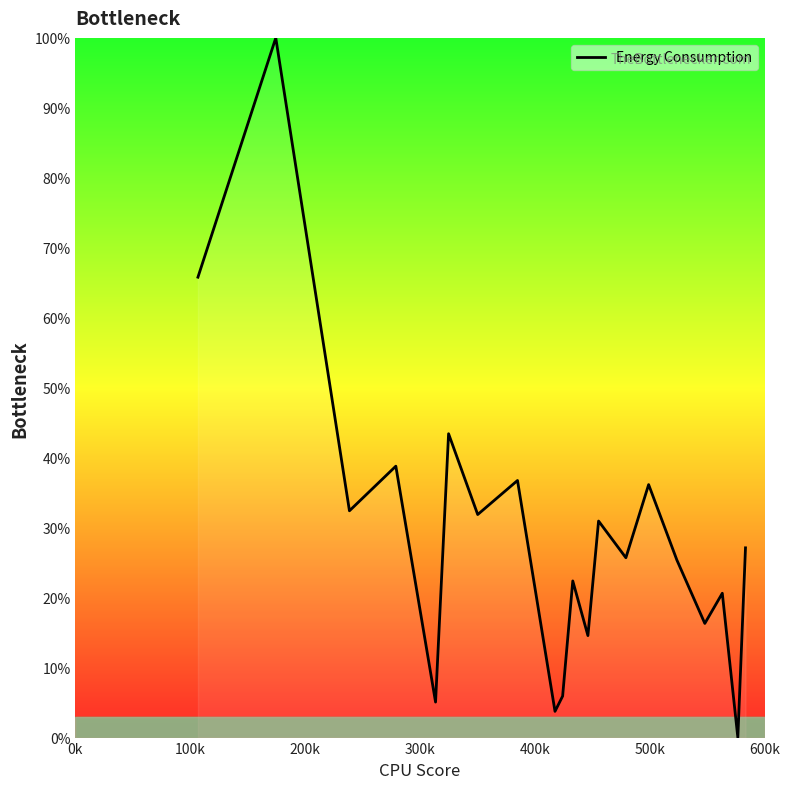

What is the maximum value shown in the chart?

100.0